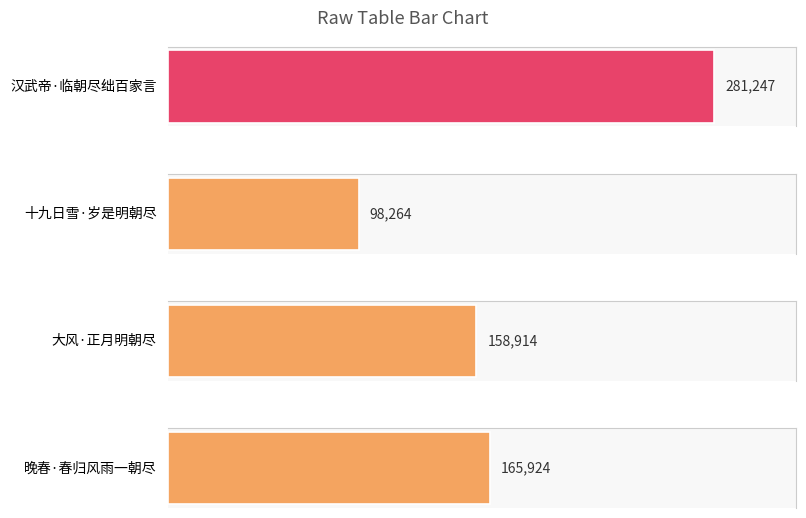

At which category does the chart reach its peak across all series?

汉武帝·临朝尽绌百家言